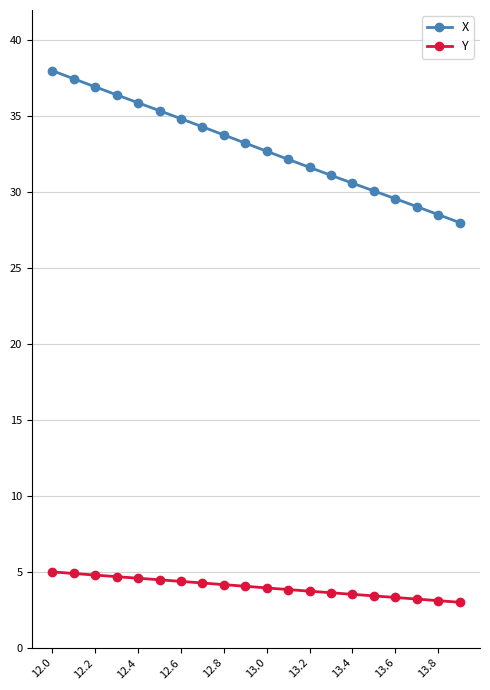

What is the difference between the maximum and minimum values in the Y series?

2.0